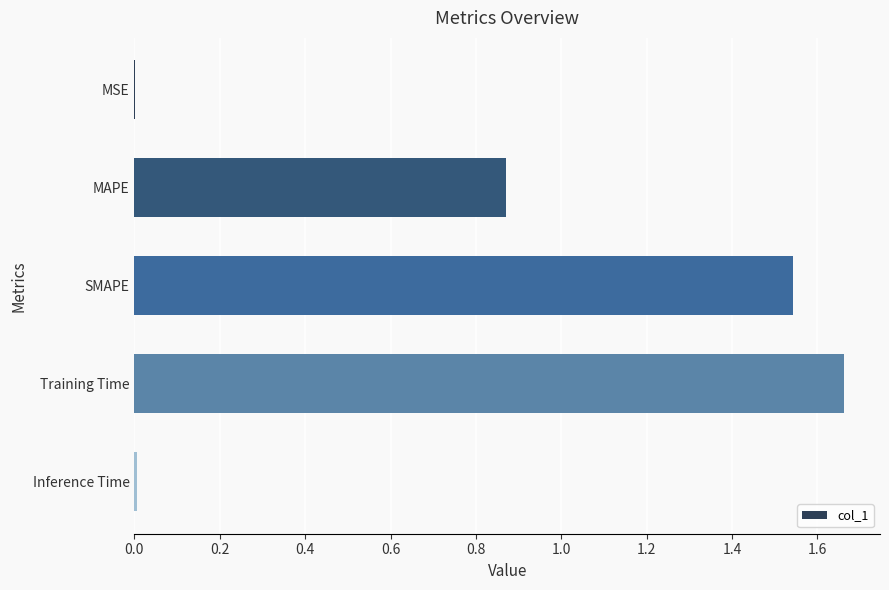

Are the bars horizontal?

Yes